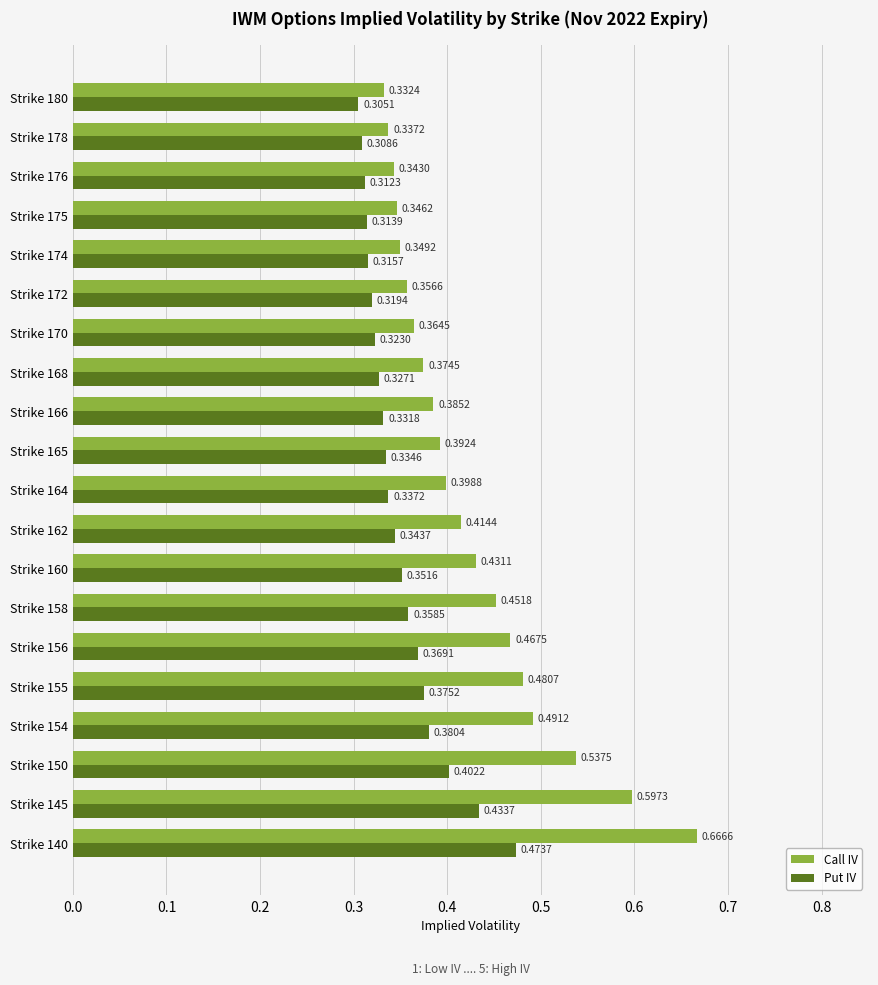

List the series in order of their overall mean, lowest first.

Put IV, Call IV